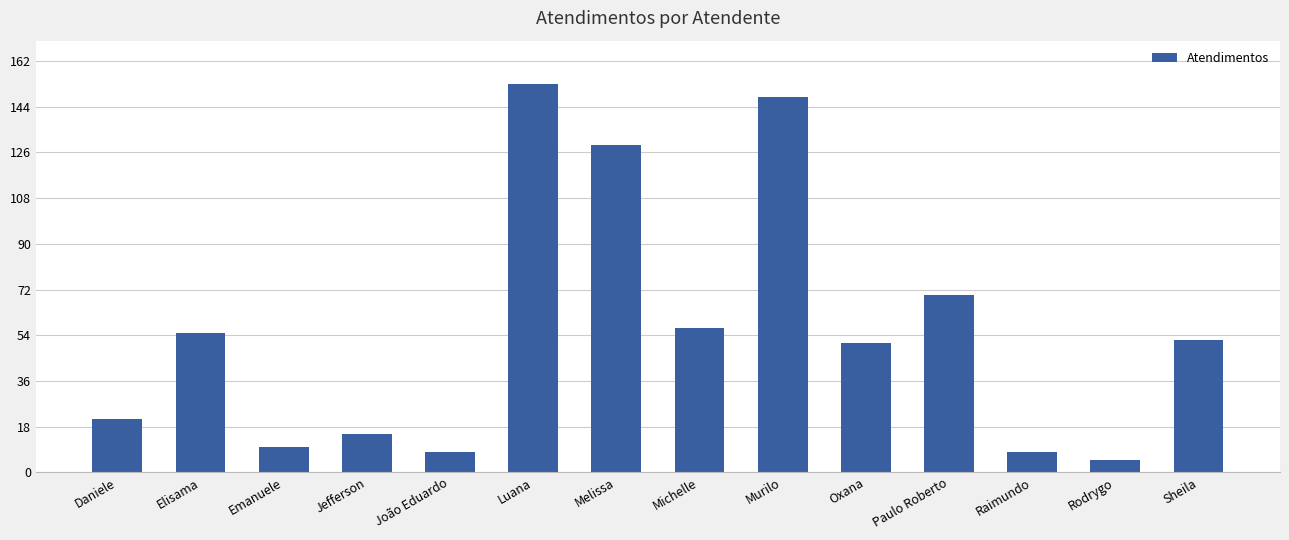

What is the label of the 8th bar from the right?

Melissa